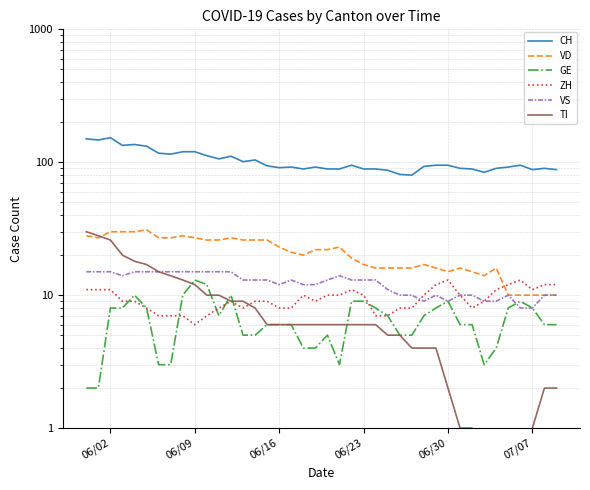

Where does the CH series first go above 94?

06/02